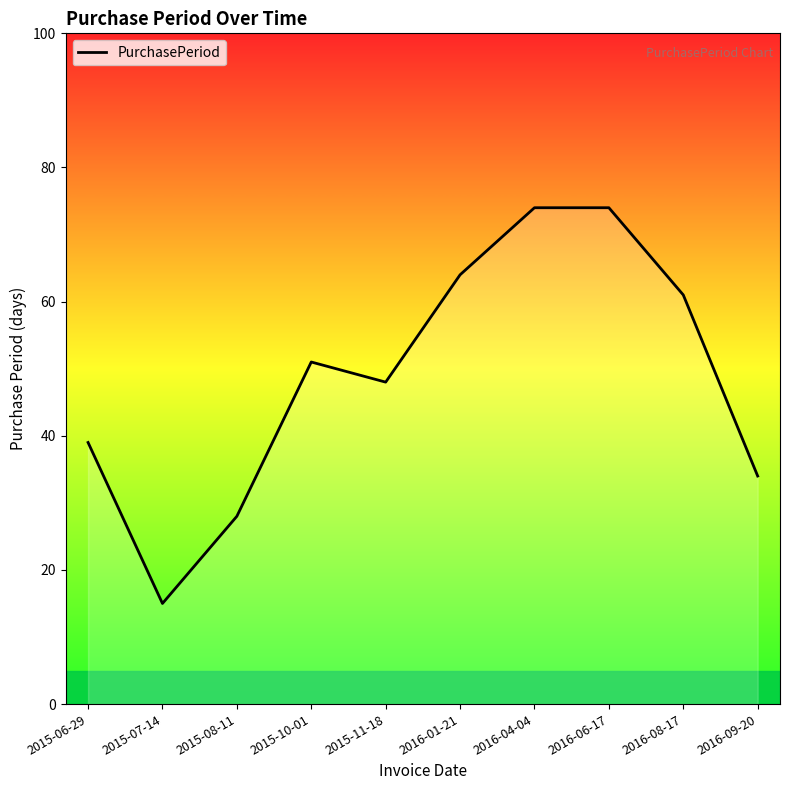

What is the smallest value displayed?

15